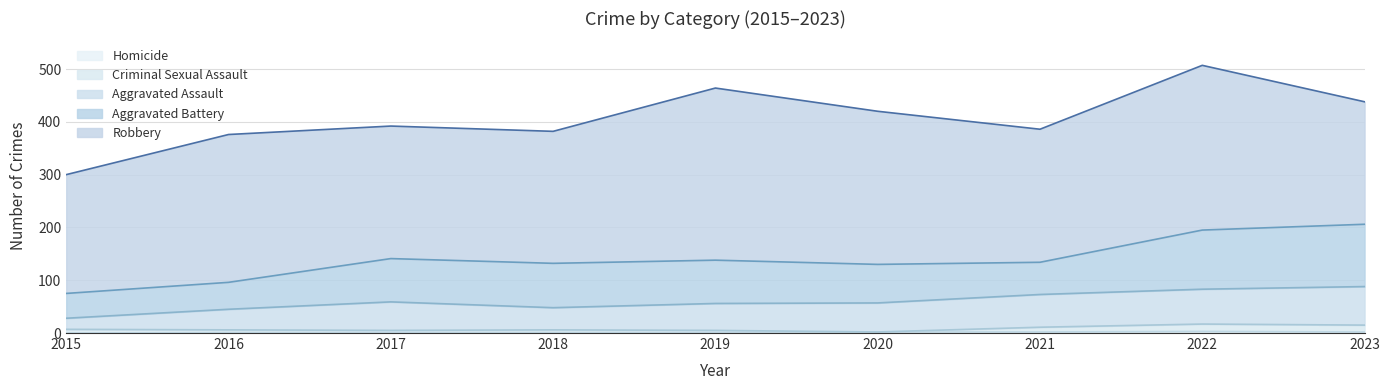

Between 2015 and 2016, which is larger?

2016